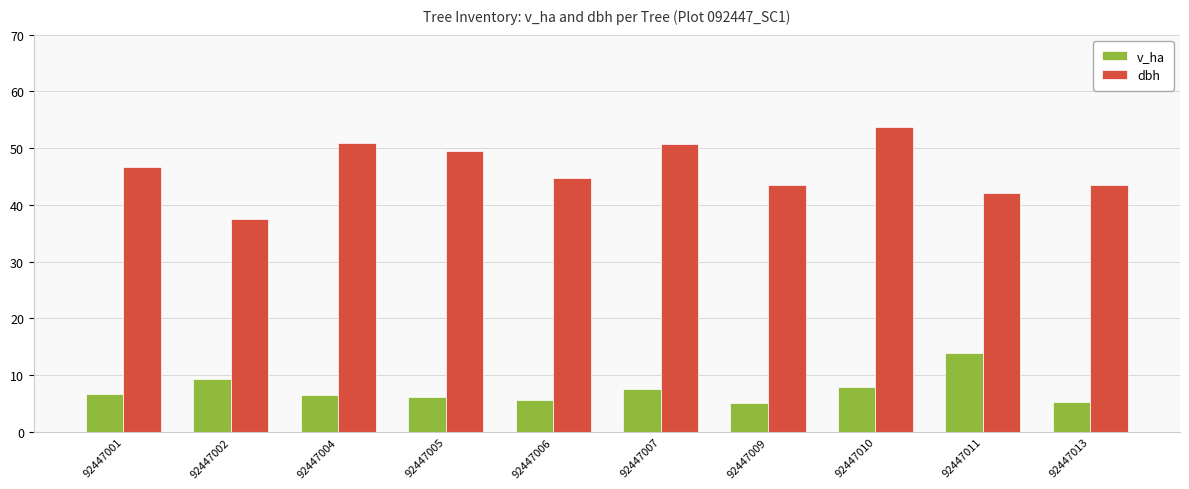

What is the value of the v_ha bar at the 10th from the left?

5.3